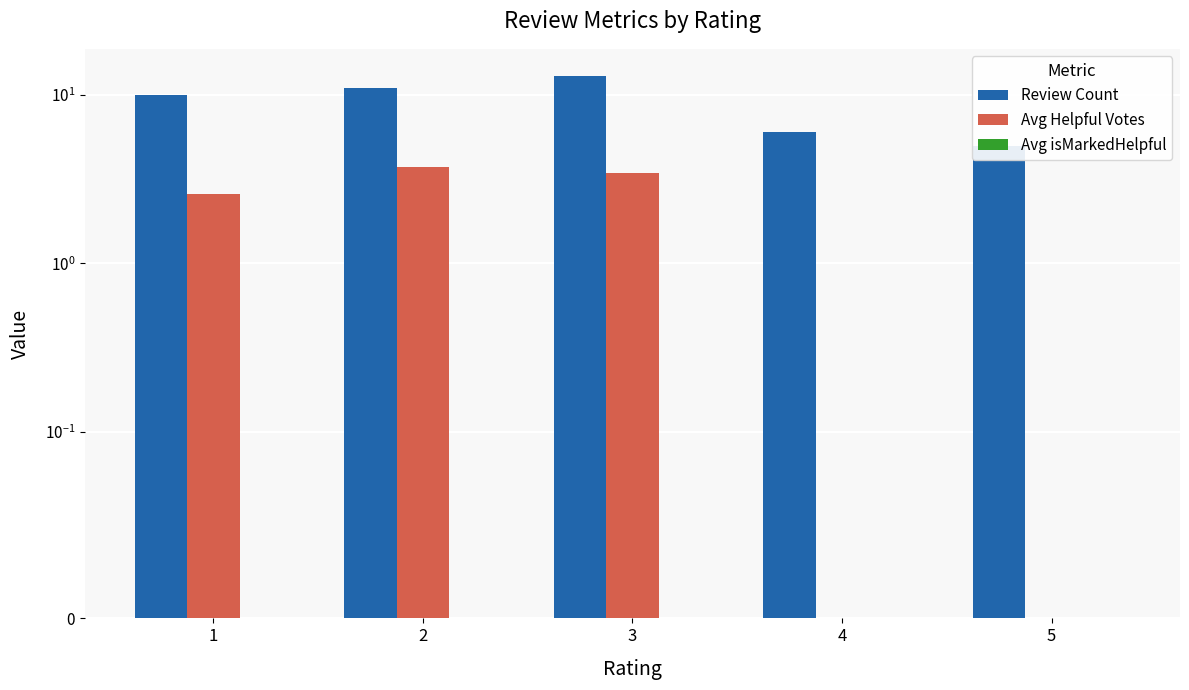

Which series changed the most between 1 and 3?

Review Count